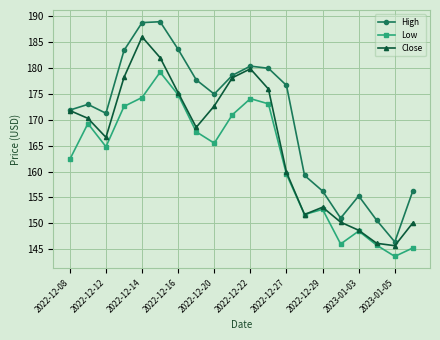

What is the value of the Close point at the 5th from the left?

186.1